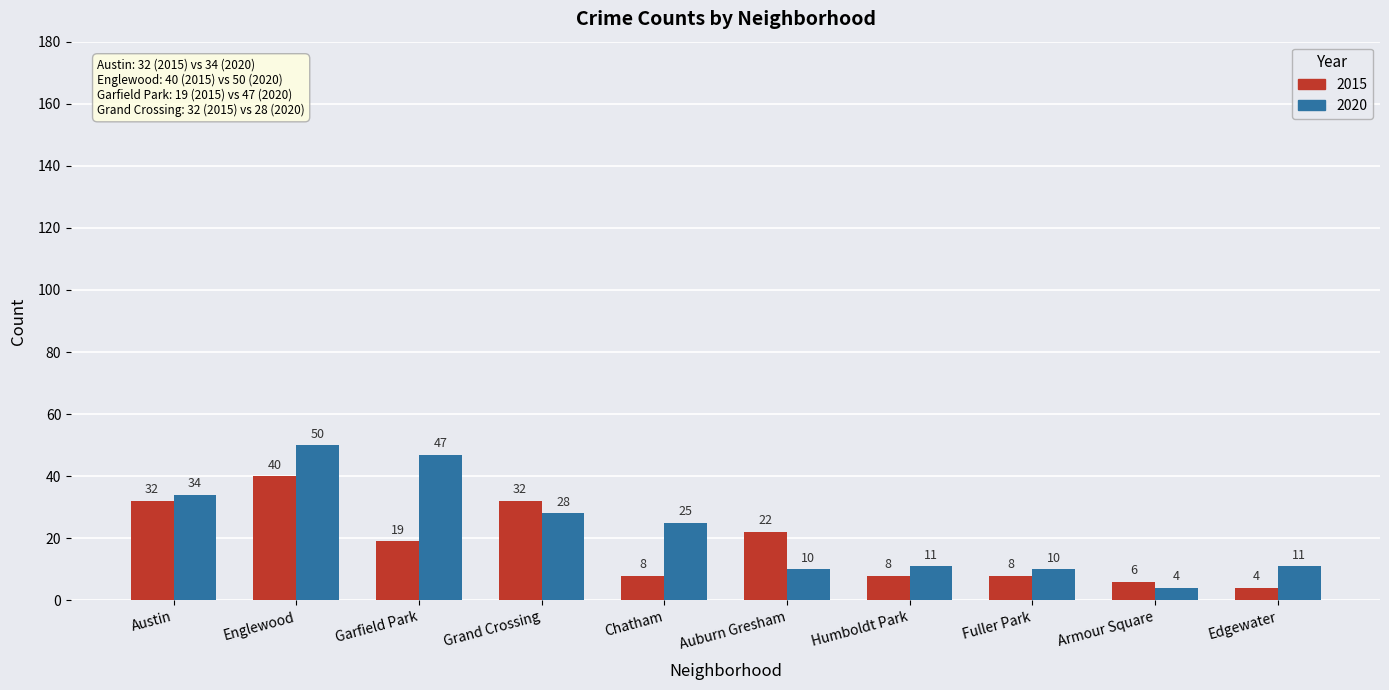

The value of 2020 at Armour Square is 4. True or false?

True